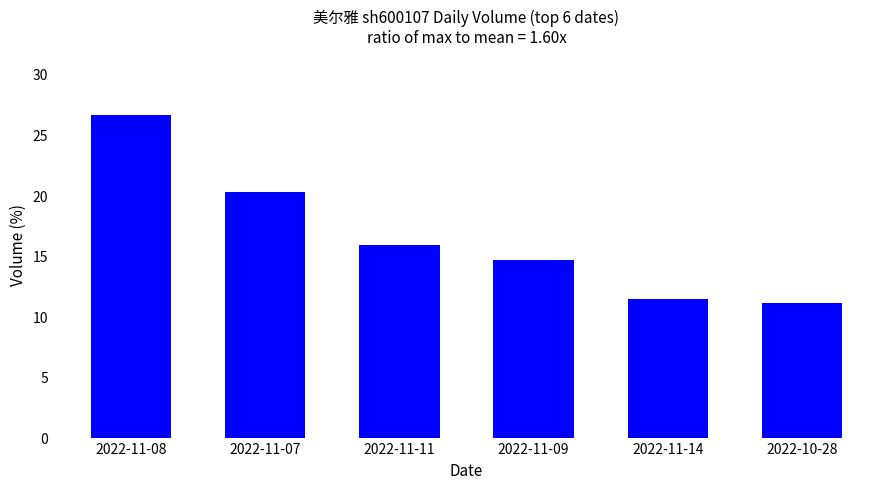

What is the difference between the second highest and minimum values?

9.2